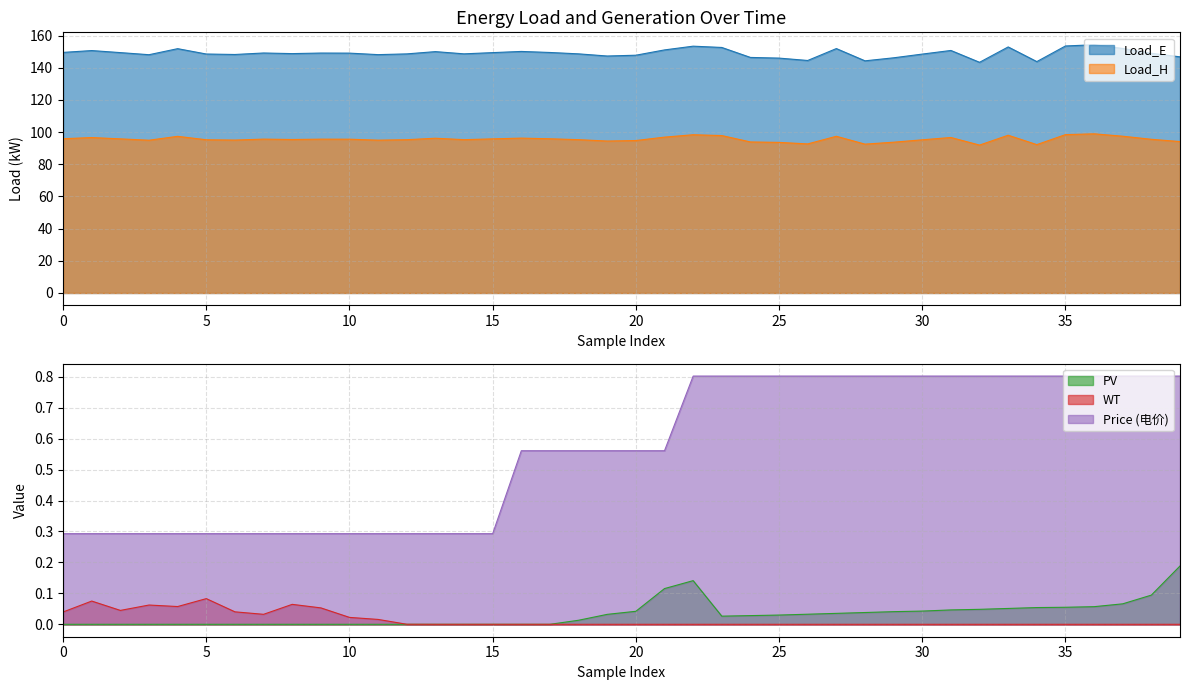

How many values in the Load_E series exceed 149?

21